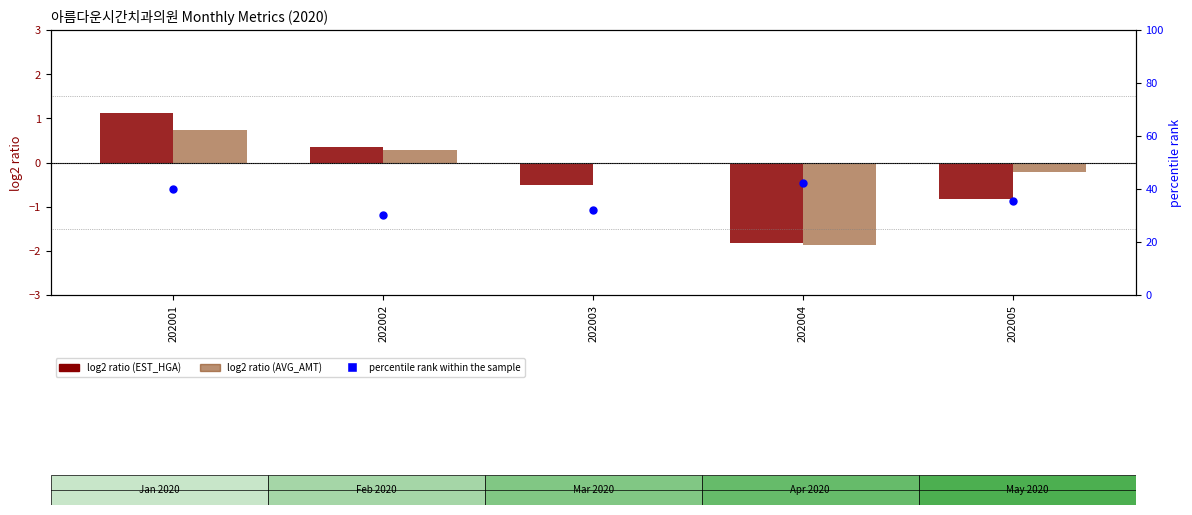

At how many categories does at least one series exceed 22?

5